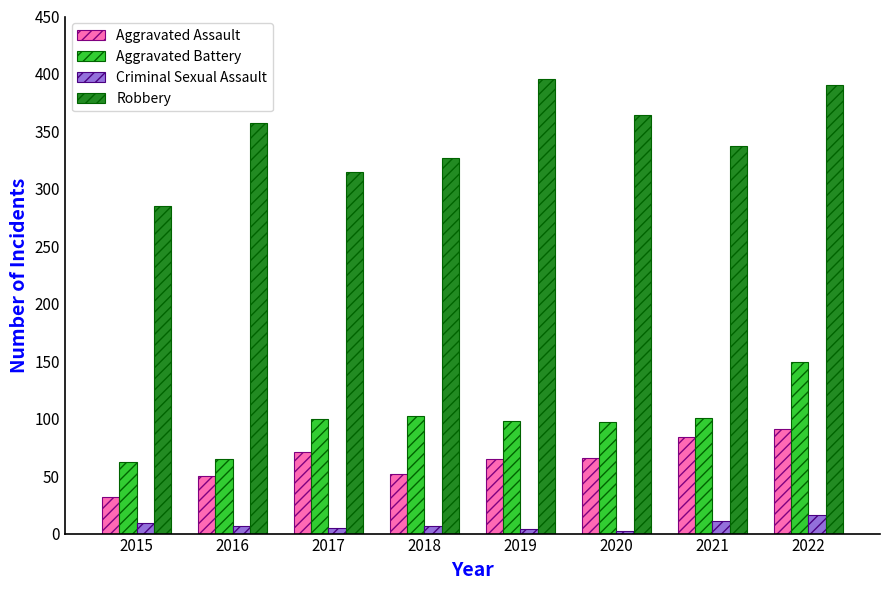

What is the average value of the Aggravated Battery series?

97